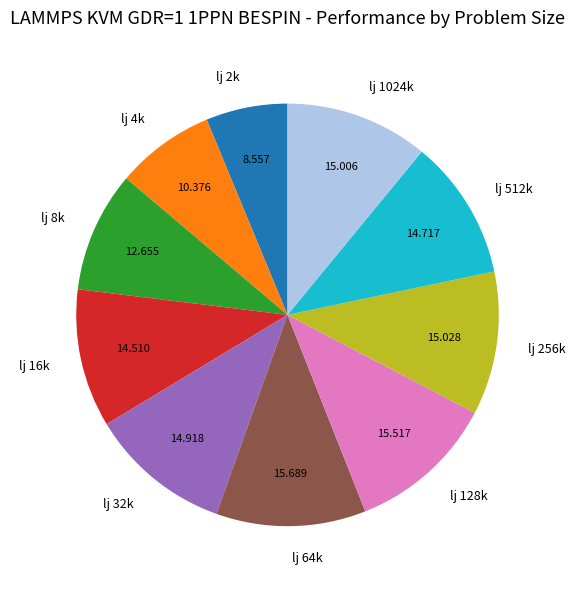

Is the sum of lj 4k and lj 32k greater than half?

No